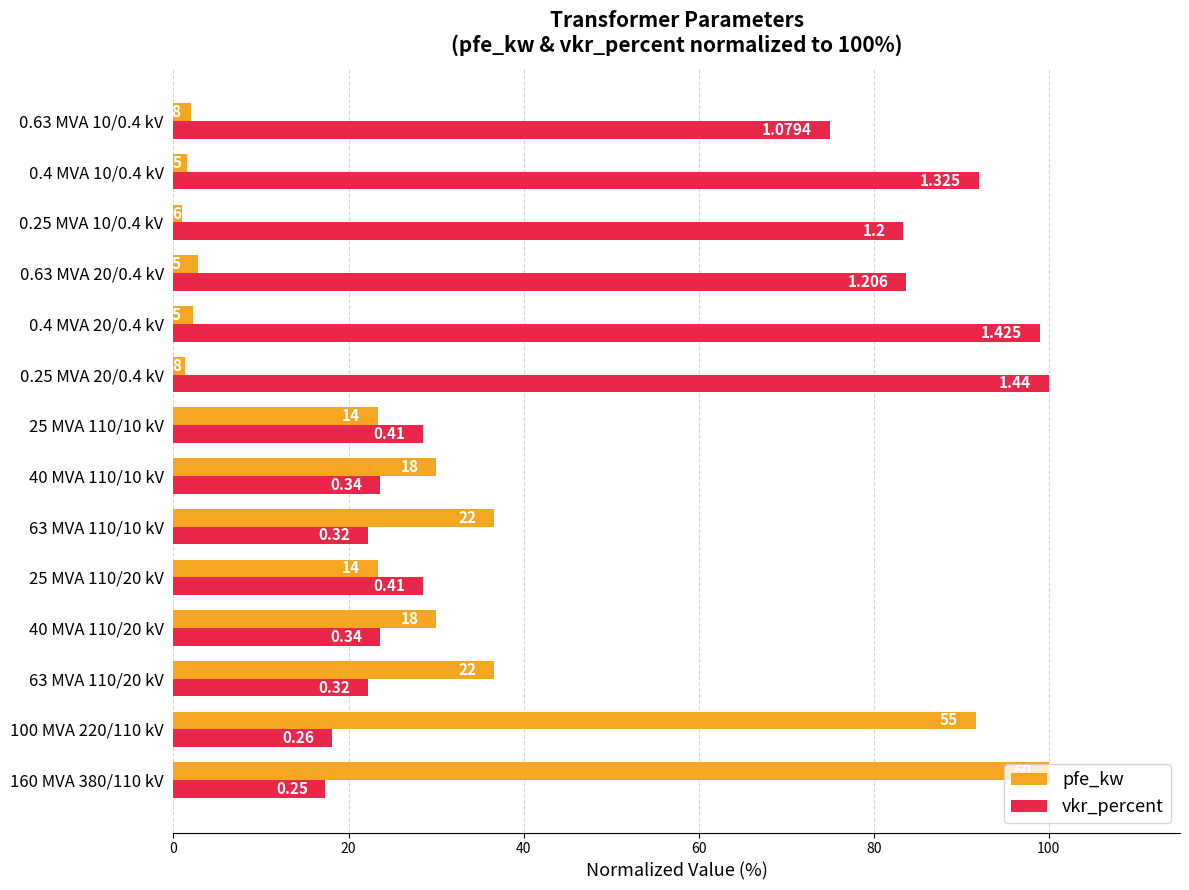

Reading left to right, extract all data points from this chart.

pfe_kw: 100.0	91.7	36.7	30.0	23.3	36.7	30.0	23.3	1.3	2.3	2.8	1.0	1.6	2.0
vkr_percent: 17.4	18.1	22.2	23.6	28.5	22.2	23.6	28.5	100.0	99.0	83.8	83.3	92.0	75.0